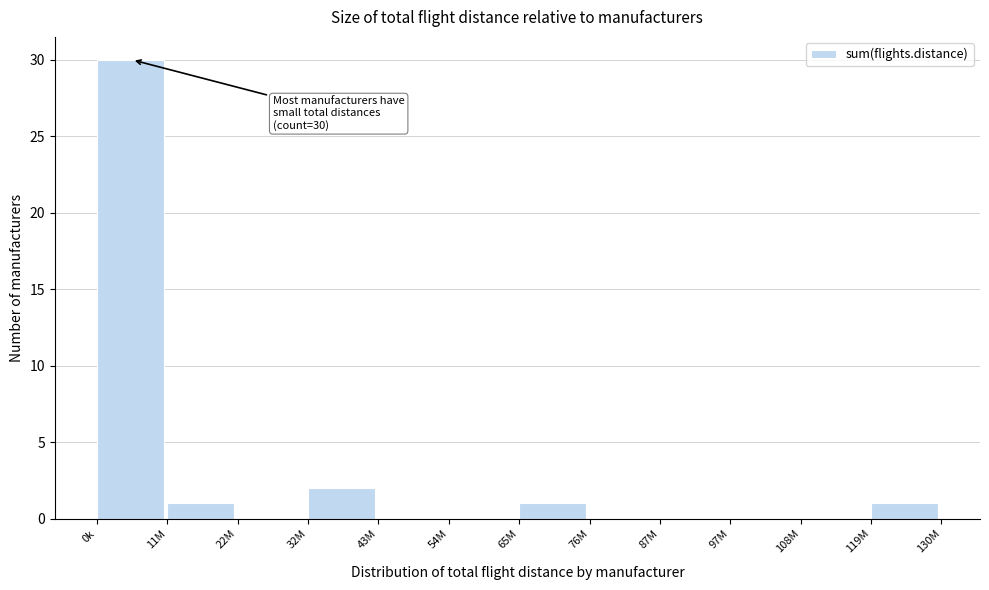

Reading left to right, transcribe all the data shown in this chart.

0k=30	11M=1	22M=0	32M=2	43M=0	54M=0	65M=1	76M=0	87M=0	97M=0	108M=0	119M=1